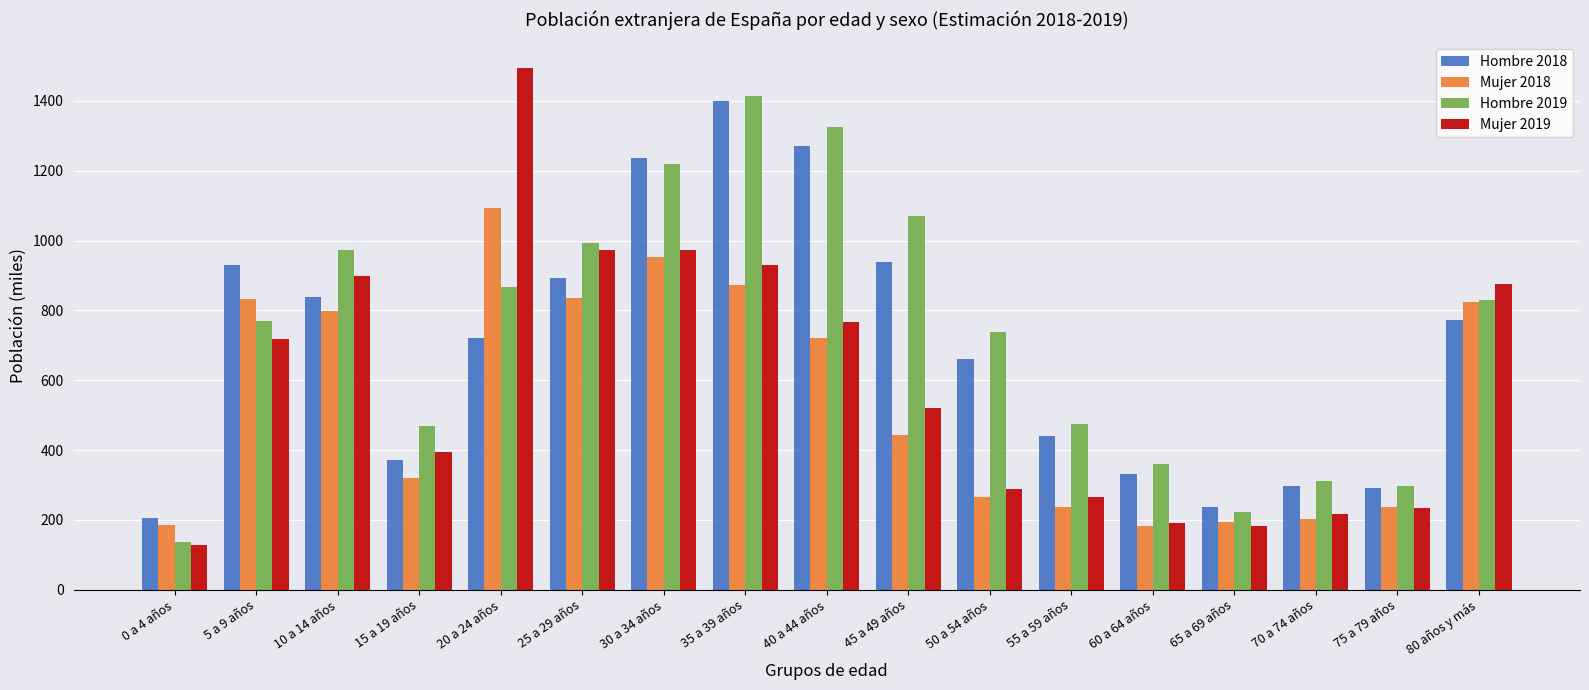

At how many categories does at least one series exceed 1243?

3